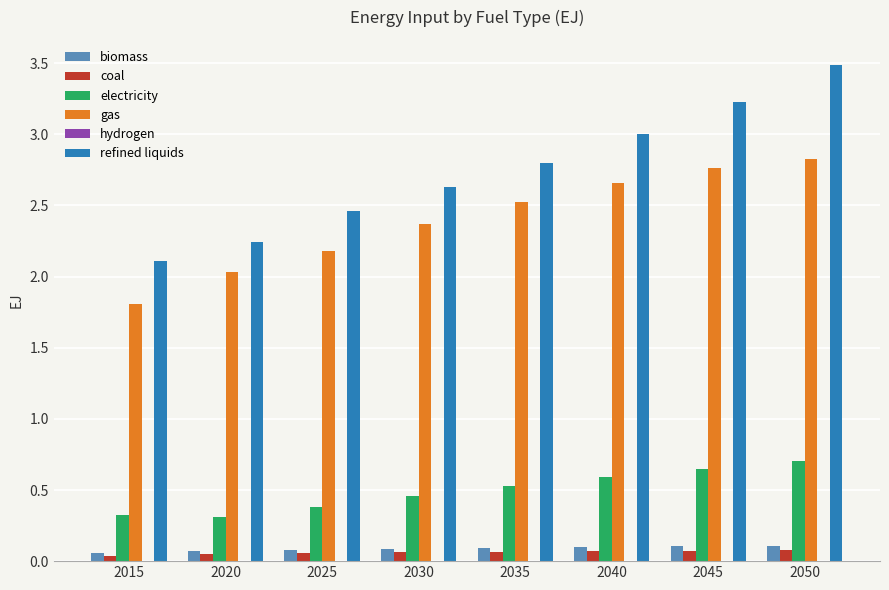

At which category does the chart reach its peak across all series?

2050